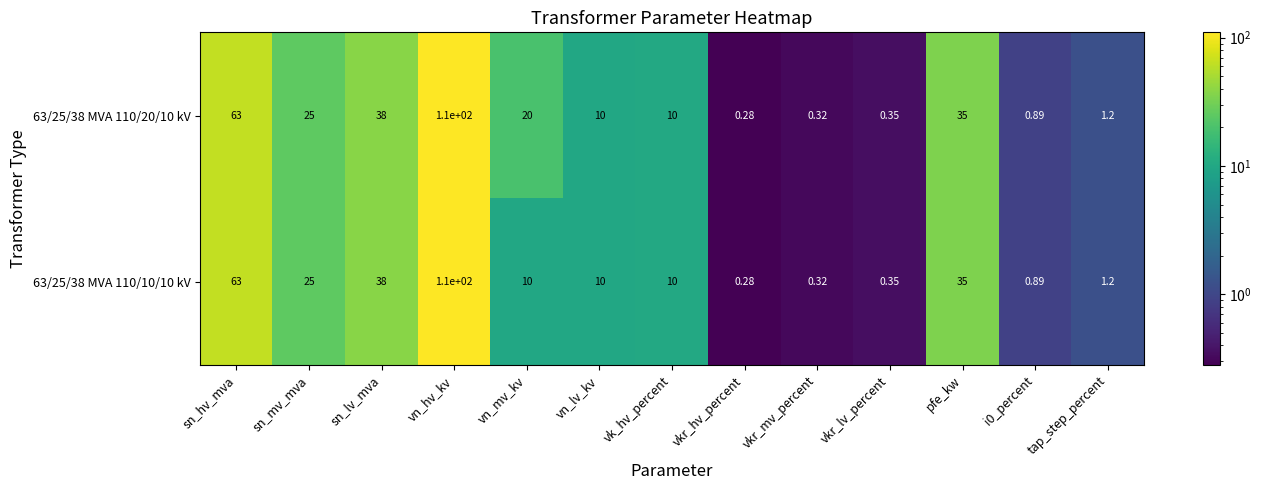

At which label is 63/25/38 MVA 110/20/10 kV closest to 55?

sn_hv_mva